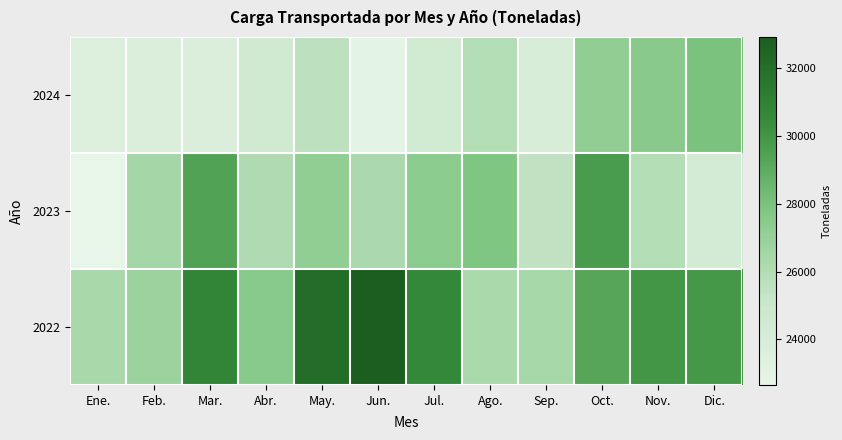

What is the total value across all series at Dic.?

82142.9